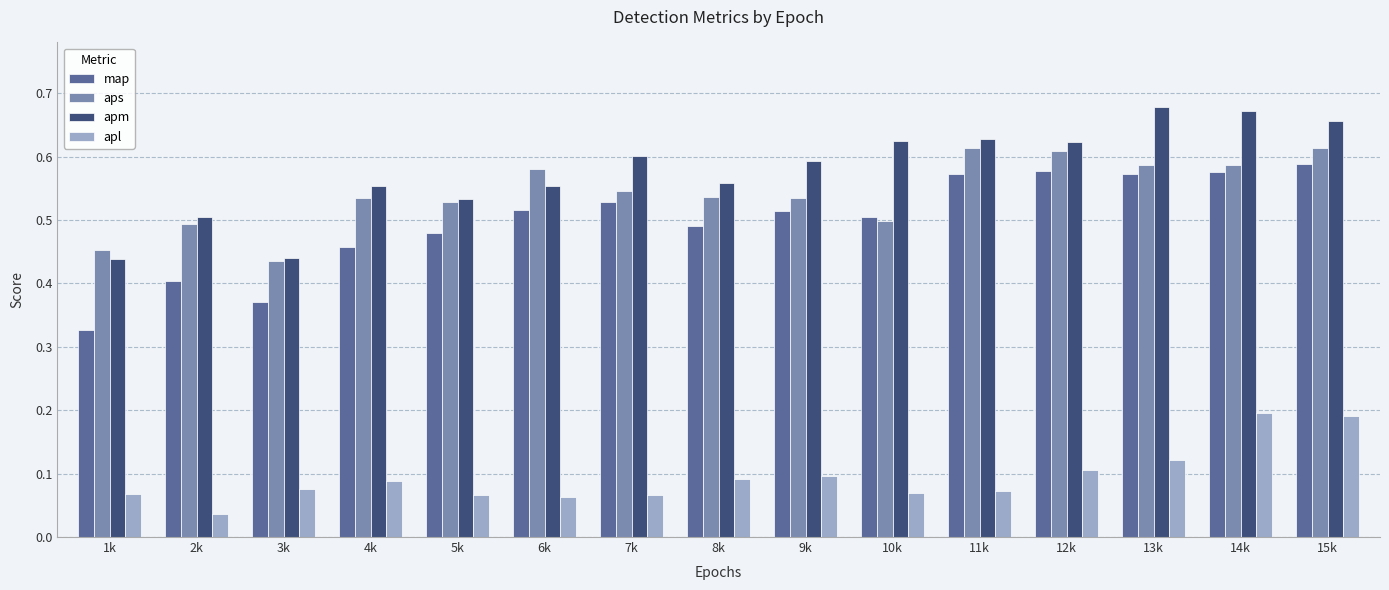

Is it true that aps equals 0.2 at 4k?

False